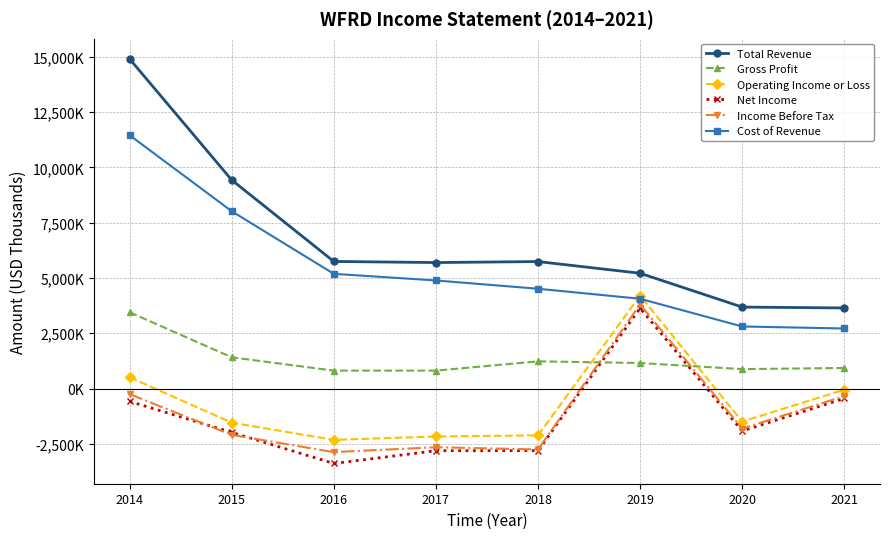

What are all the series names shown in the legend?

Total Revenue, Gross Profit, Operating Income or Loss, Net Income, Income Before Tax, Cost of Revenue